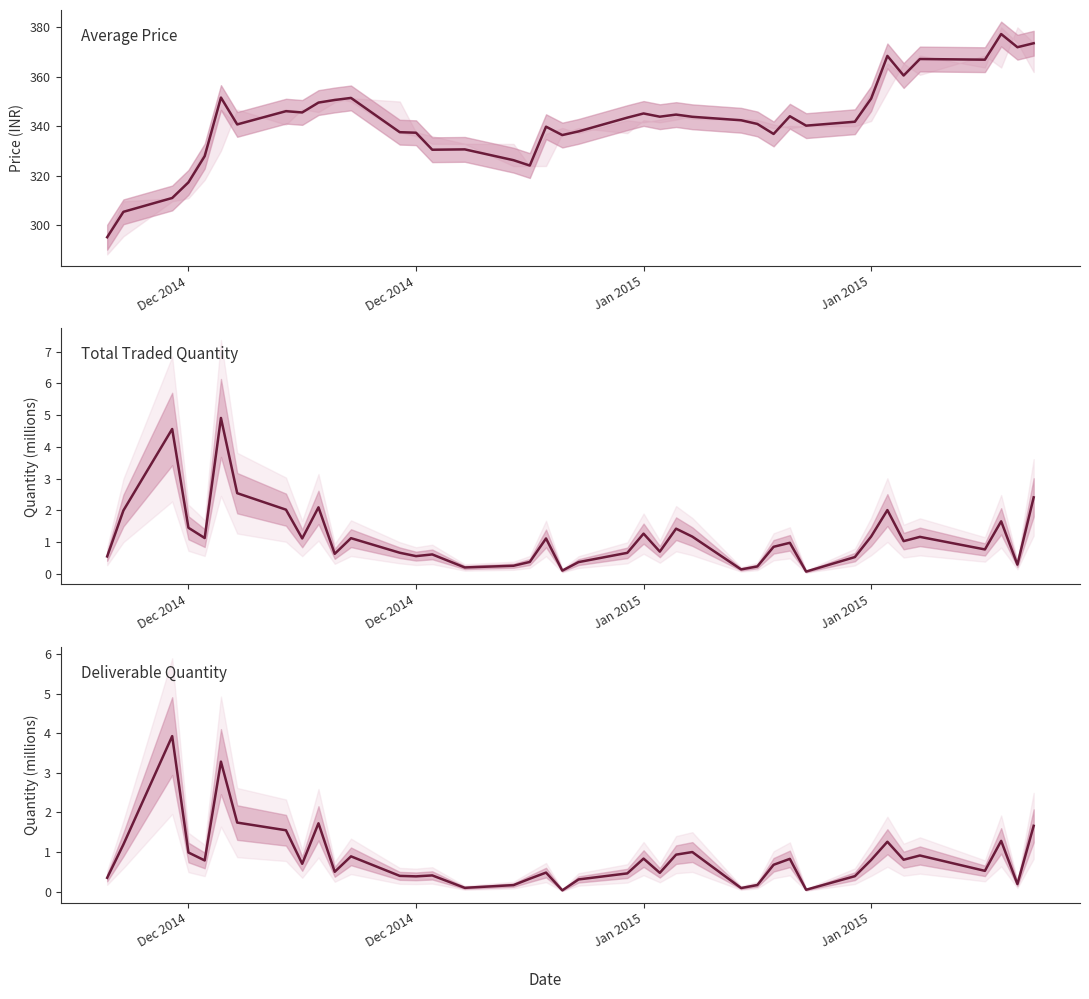

What are all the series names shown in the legend?

Average Price, Total Traded Quantity, Deliverable Qty